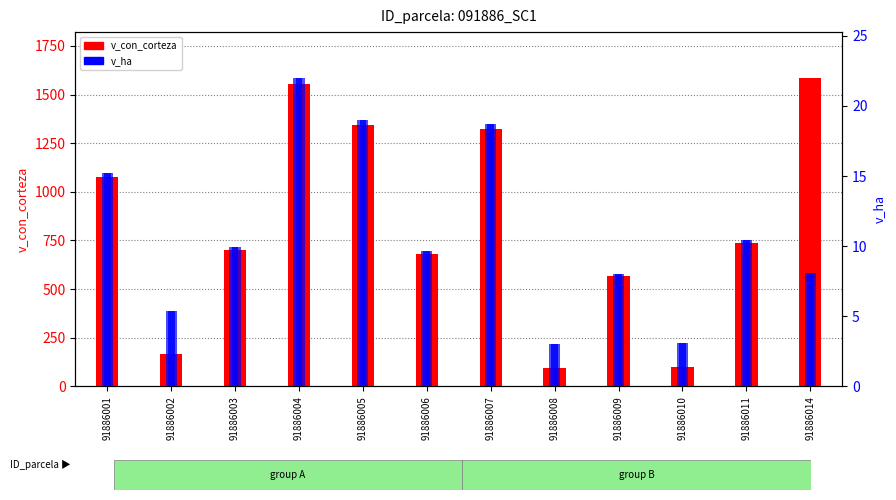

Between 91886009 and 91886008, which is larger?

91886009